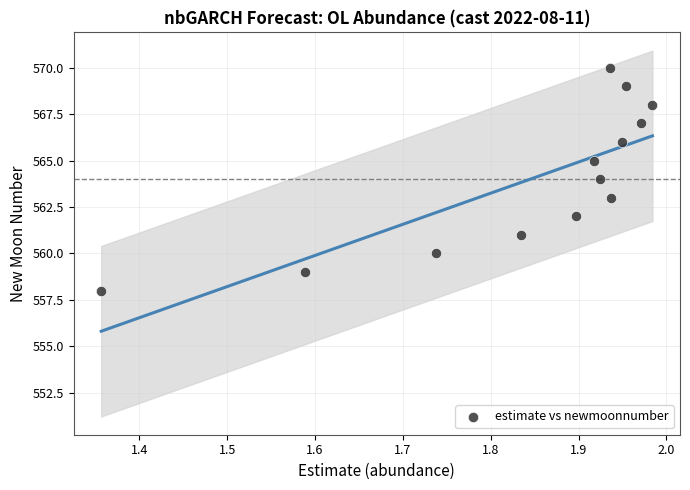

What is the range of Y values (max minus min)?

12